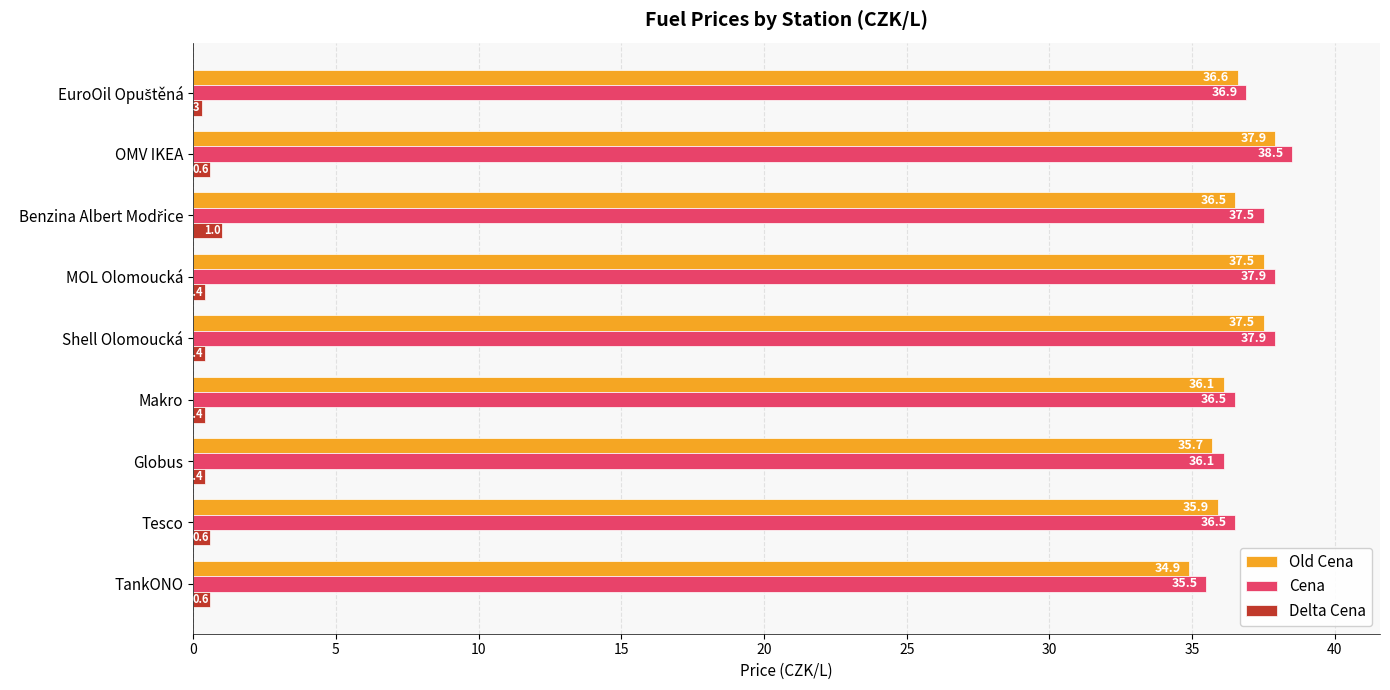

Is it true that Old Cena equals 7.6 at MOL Olomoucká?

False